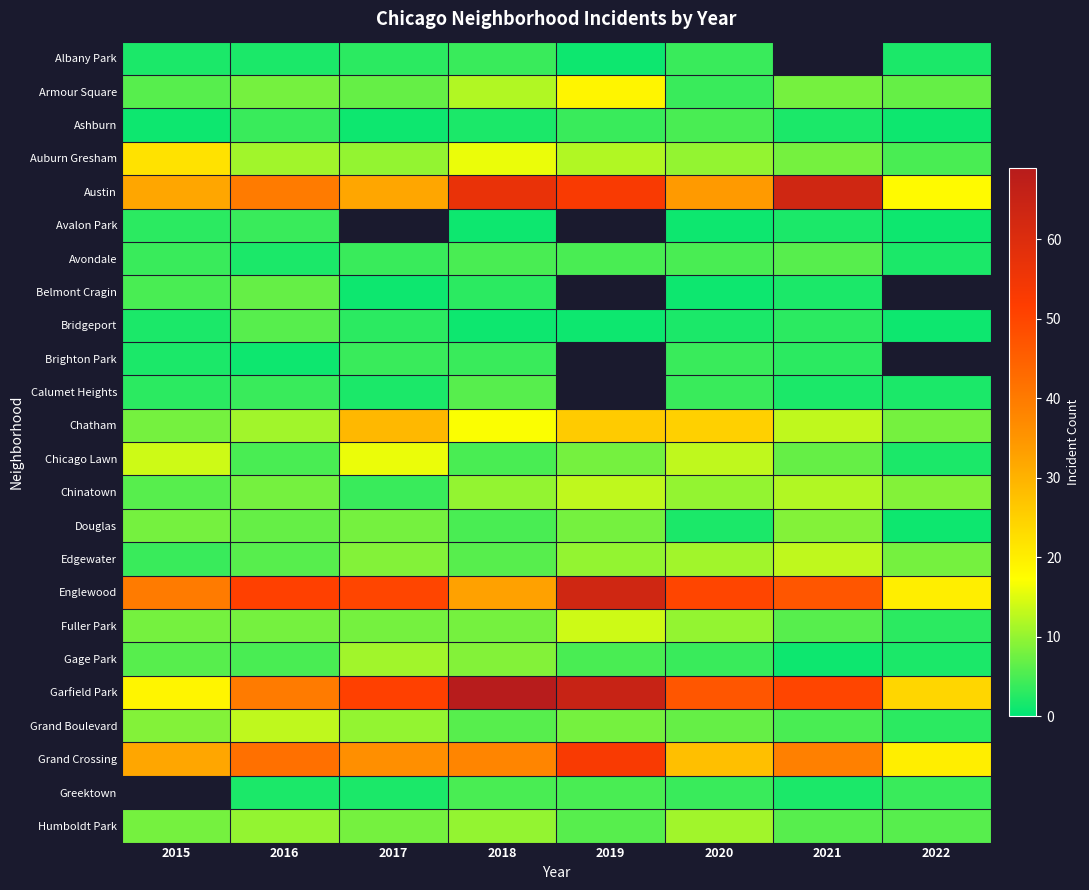

Which series has the widest spread of values?

Garfield Park